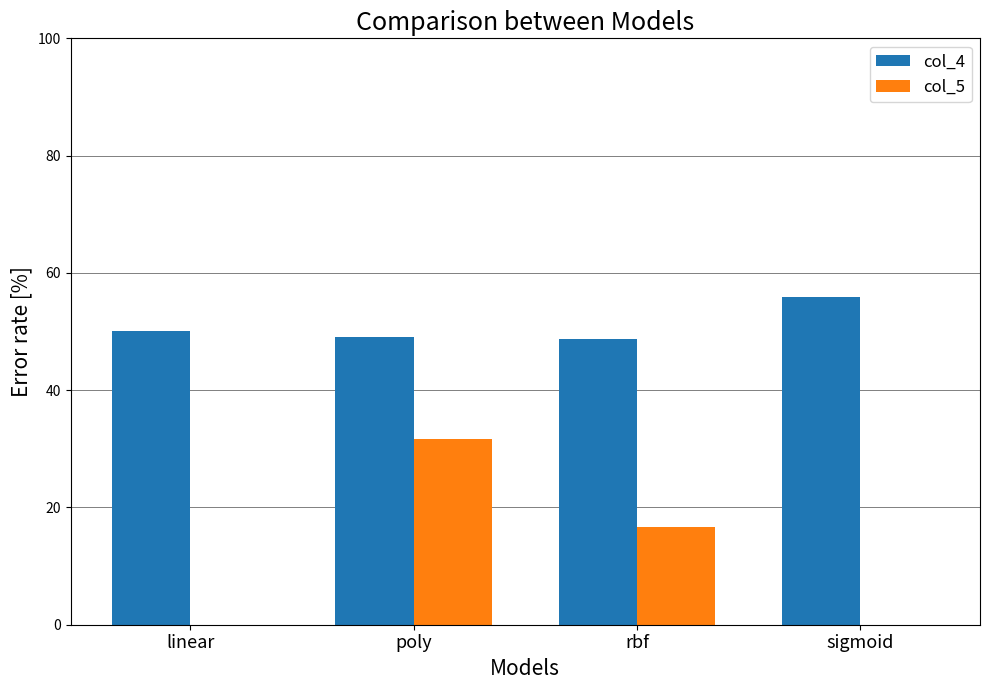

List the series in order of their peak value, highest first.

col_4, col_5